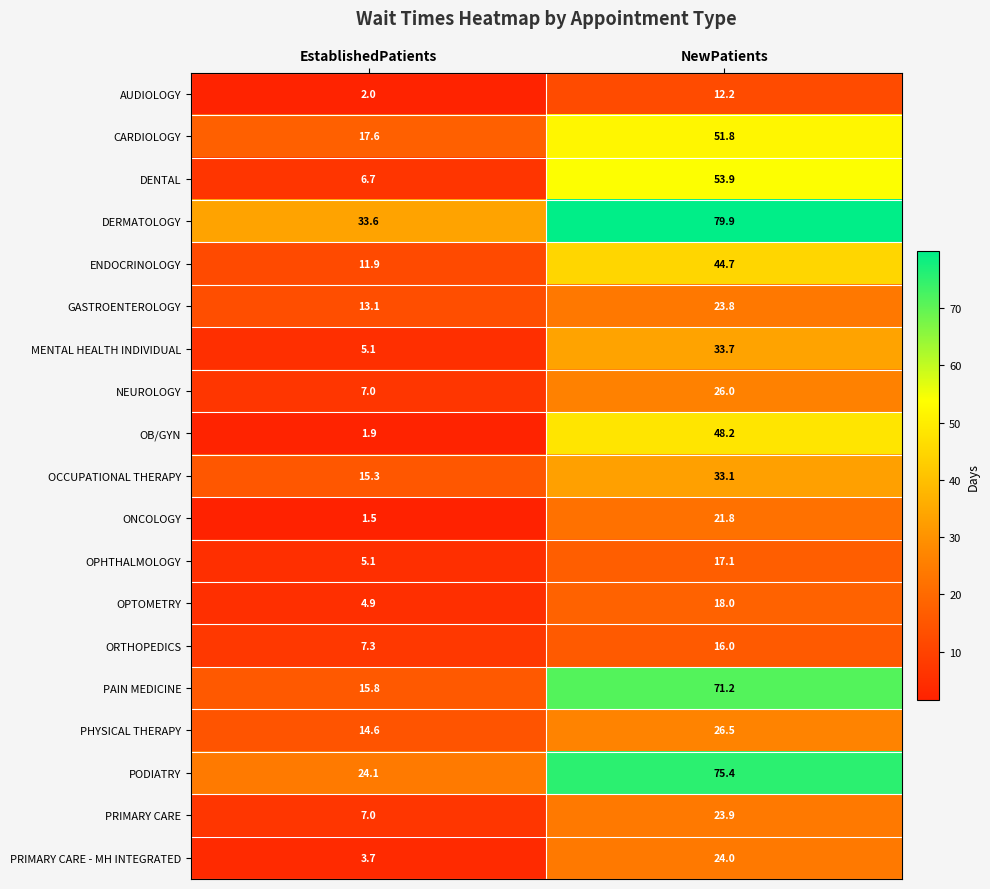

Is it true that CARDIOLOGY equals 18.6 at NewPatients?

False